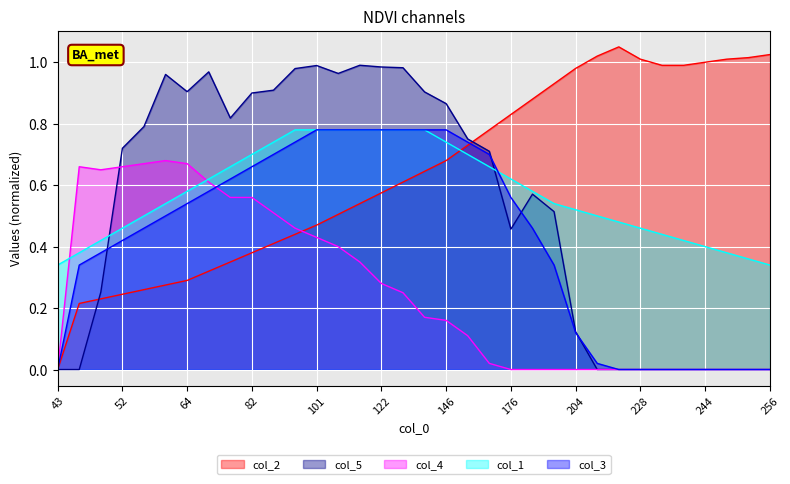

Between which two adjacent categories do col_1 and col_3 first intersect?

166 and 176